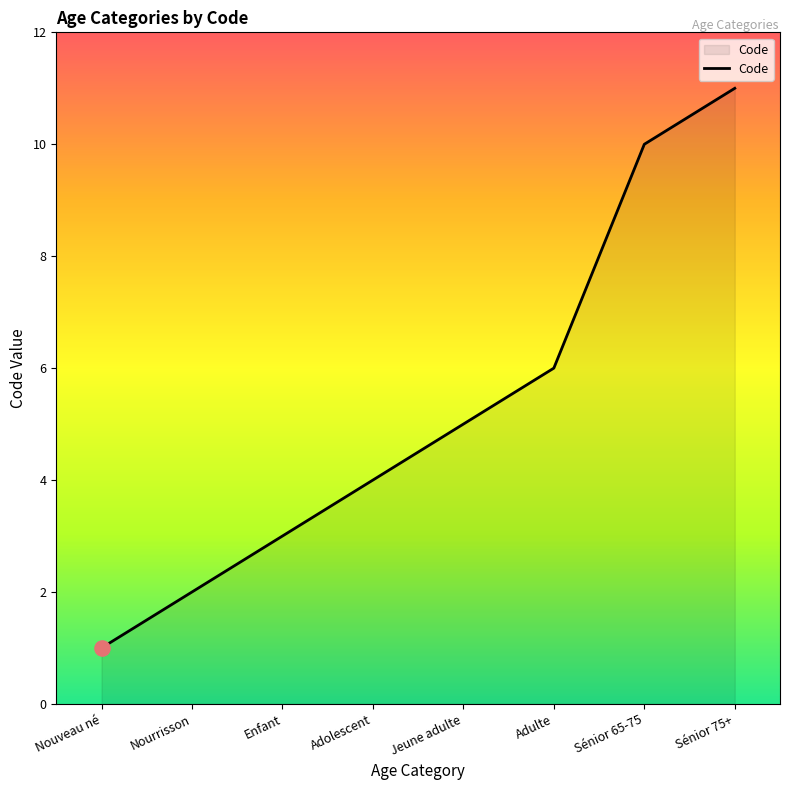

What is the change in value from Adulte to Sénior 75+?

+5